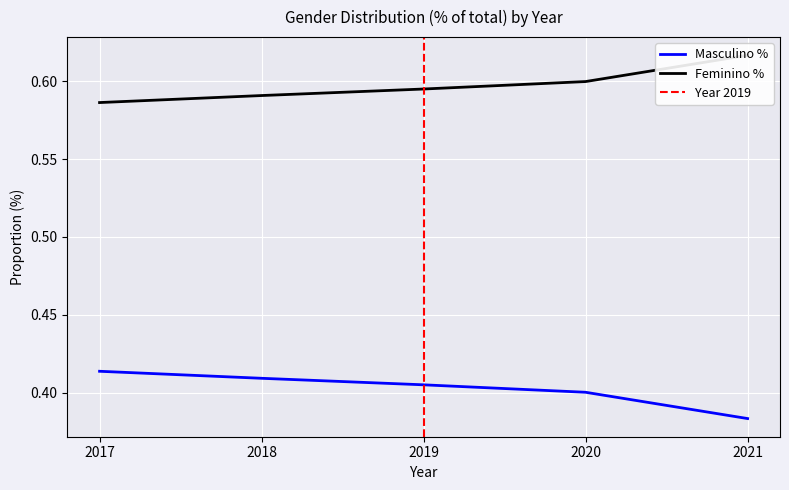

The Masculino % series shows 0.4 at 2018. True or false?

True